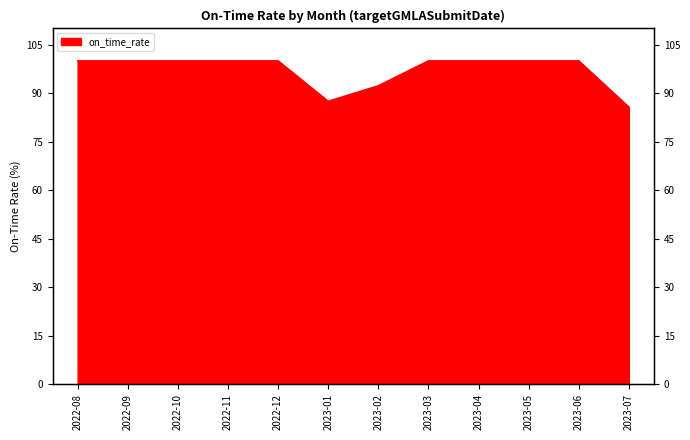

Count the number of data series in this chart.

1